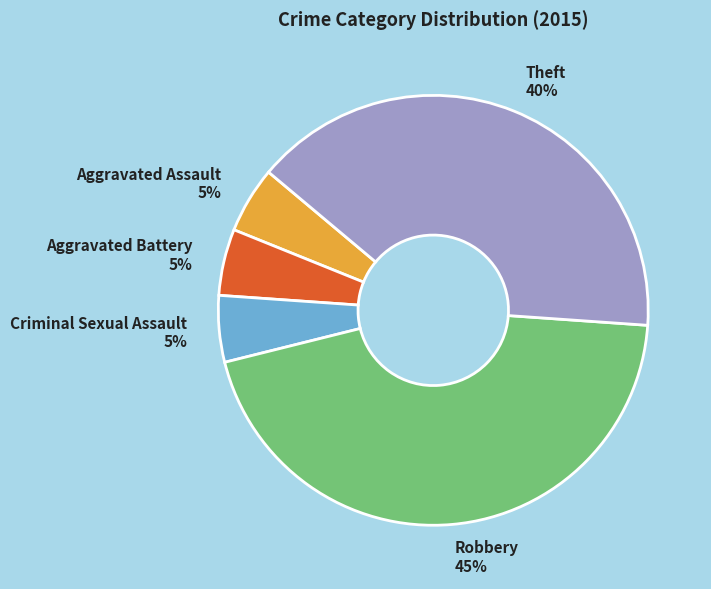

Is it true that Criminal Sexual Assault is 12% of the pie?

False